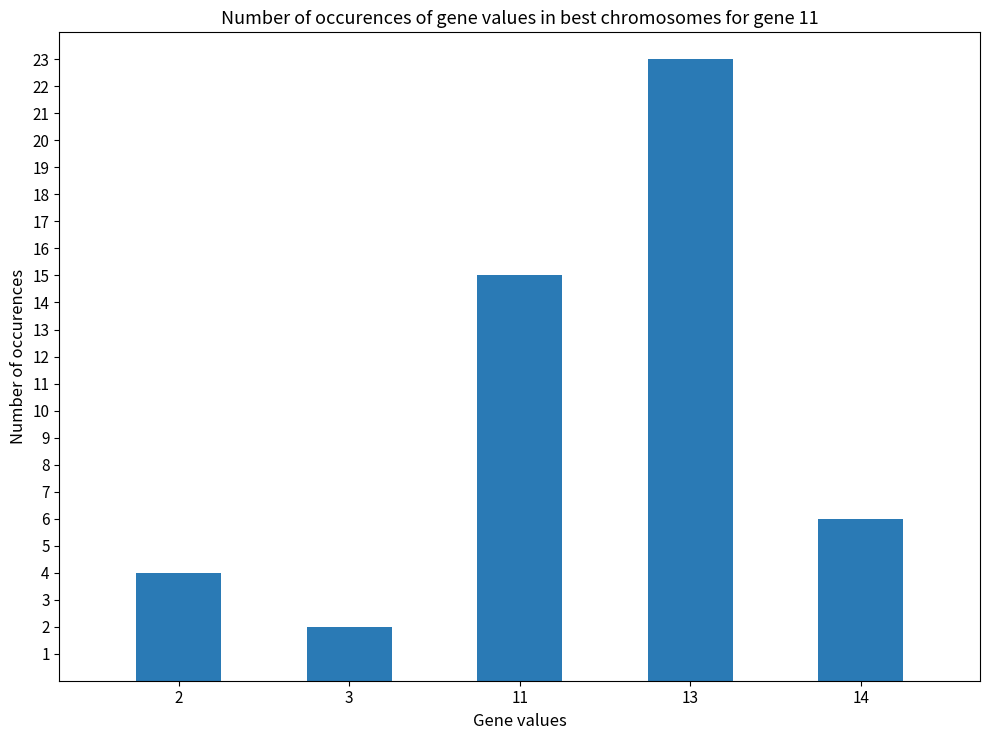

What is the average value?

10